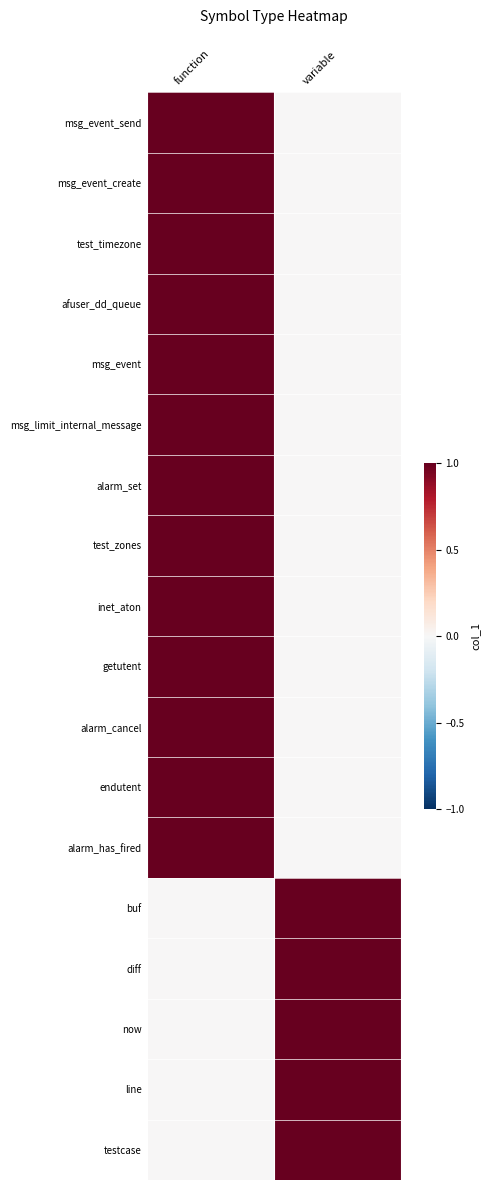

Reading left to right, extract all data points from this chart.

msg_event_send: function=1	variable=0
msg_event_create: function=1	variable=0
test_timezone: function=1	variable=0
afuser_dd_queue: function=1	variable=0
msg_event: function=1	variable=0
msg_limit_internal_message: function=1	variable=0
alarm_set: function=1	variable=0
test_zones: function=1	variable=0
inet_aton: function=1	variable=0
getutent: function=1	variable=0
alarm_cancel: function=1	variable=0
endutent: function=1	variable=0
alarm_has_fired: function=1	variable=0
buf: function=0	variable=1
diff: function=0	variable=1
now: function=0	variable=1
line: function=0	variable=1
testcase: function=0	variable=1